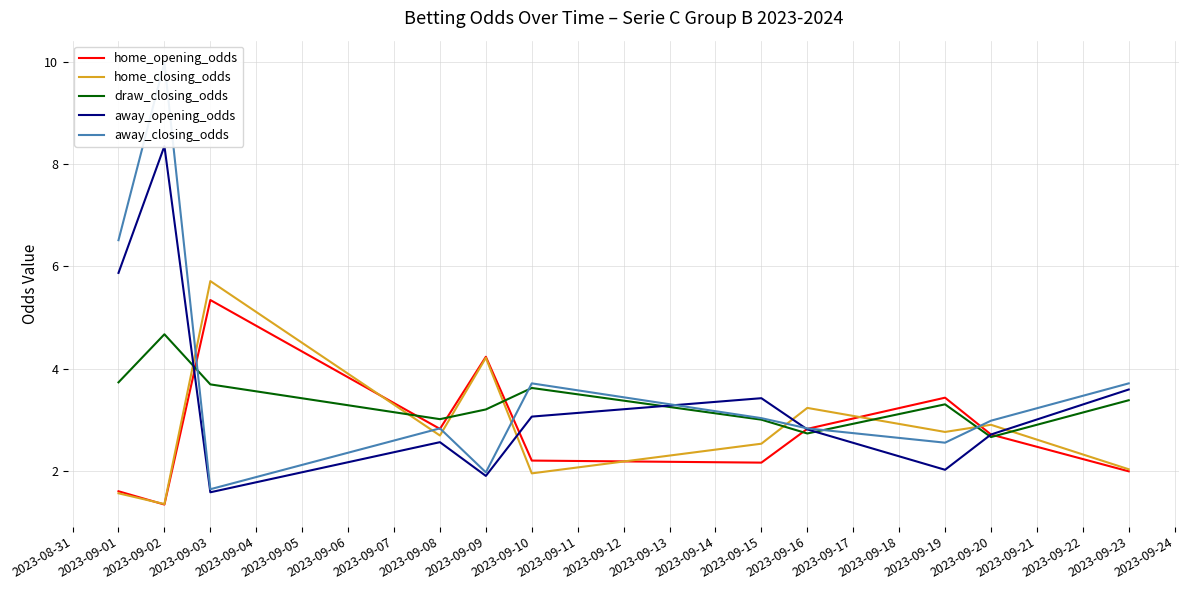

The value of draw_closing_odds at 2023-09-10 is 5.9. True or false?

False